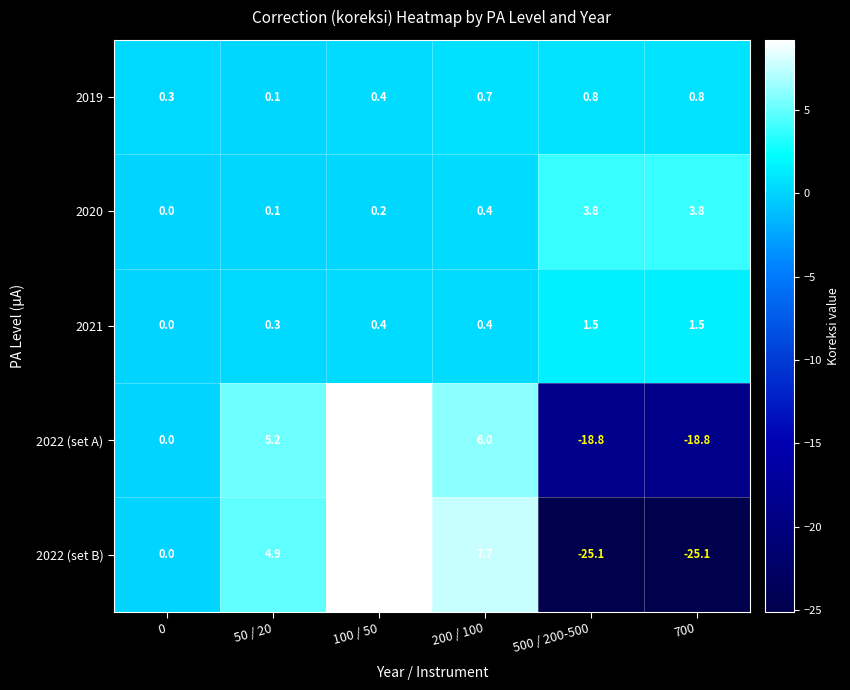

What is the difference between the maximum and minimum values in the 2021 series?

1.5